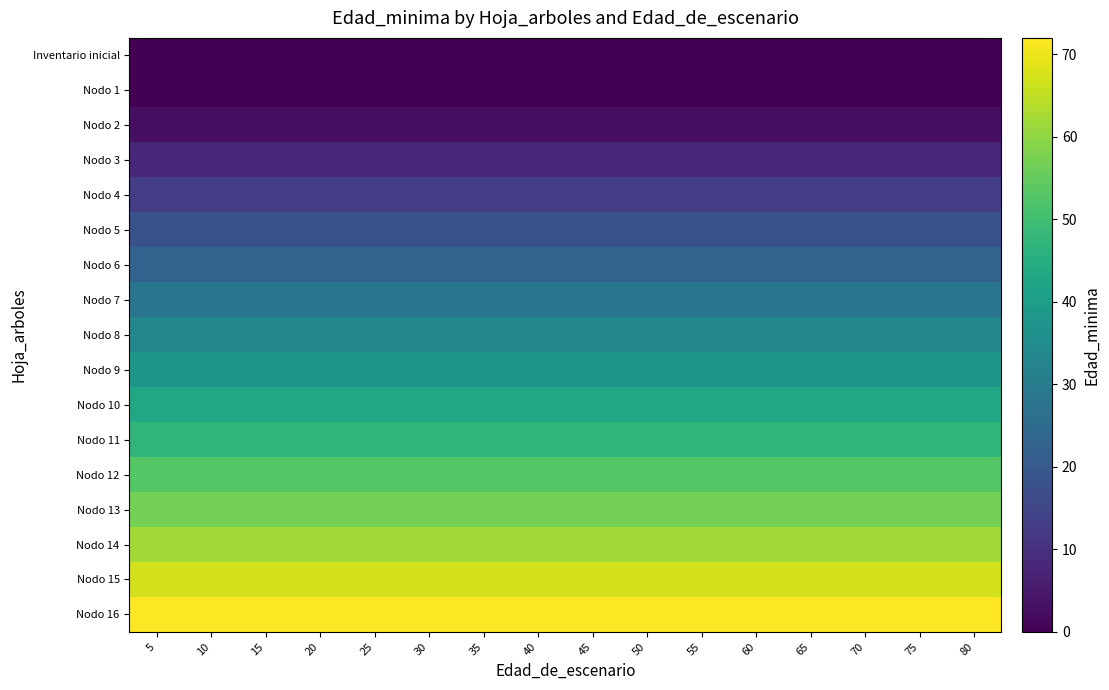

Rank the series by their maximum value, from highest to lowest.

Nodo 16, Nodo 15, Nodo 14, Nodo 13, Nodo 12, Nodo 11, Nodo 10, Nodo 9, Nodo 8, Nodo 7, Nodo 6, Nodo 5, Nodo 4, Nodo 3, Nodo 2, Inventario inicial, Nodo 1